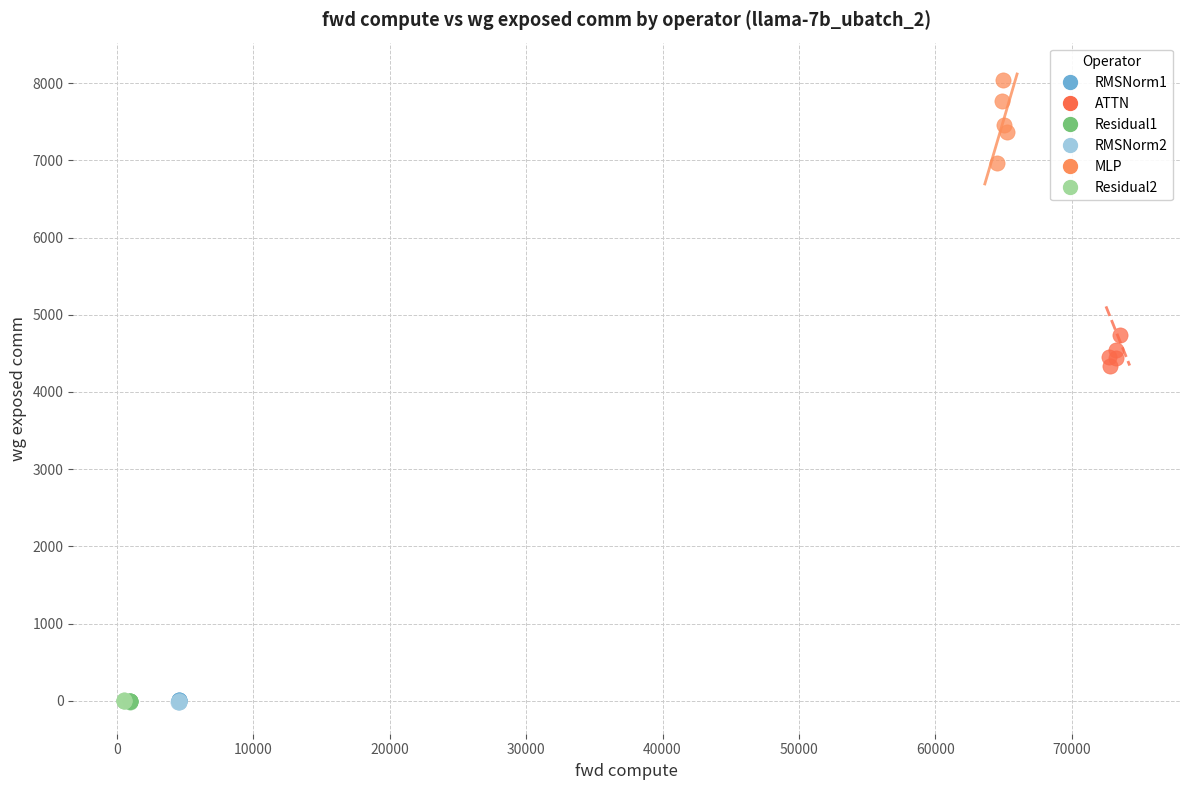

Which series has the largest Y range (max minus min)?

MLP